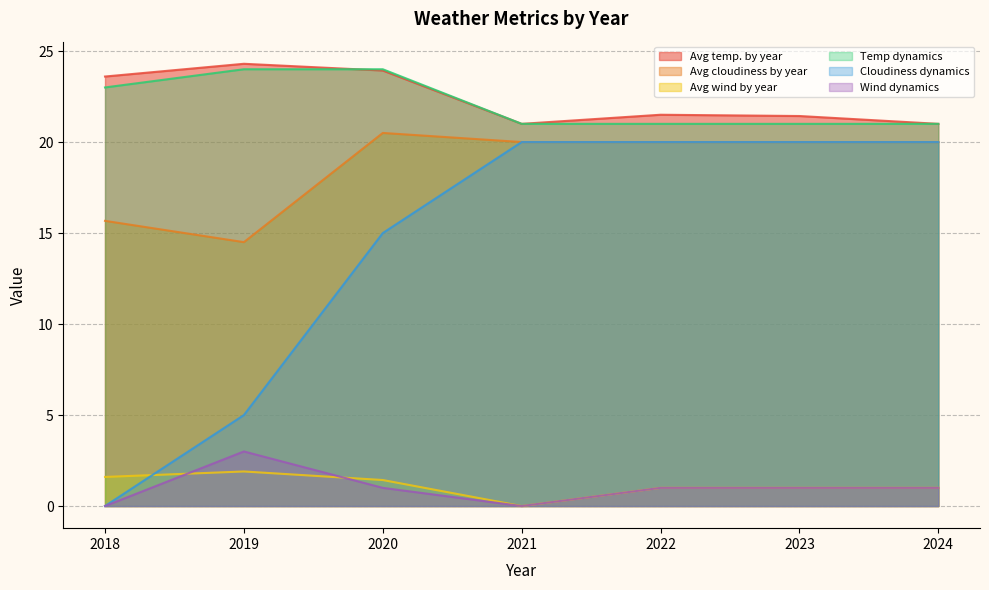

What are all the series names shown in the legend?

Avg temp. by year, Avg cloudiness by year, Avg wind by year, Temp dynamics, Cloudiness dynamics, Wind dynamics